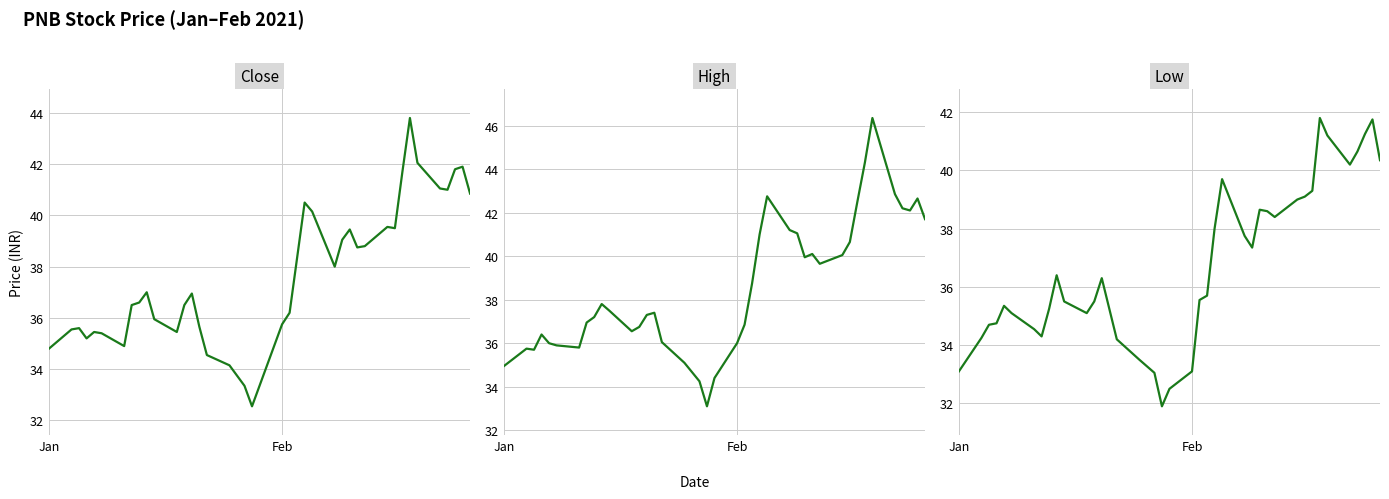

The value of Low at 34 is 68.0. True or false?

False